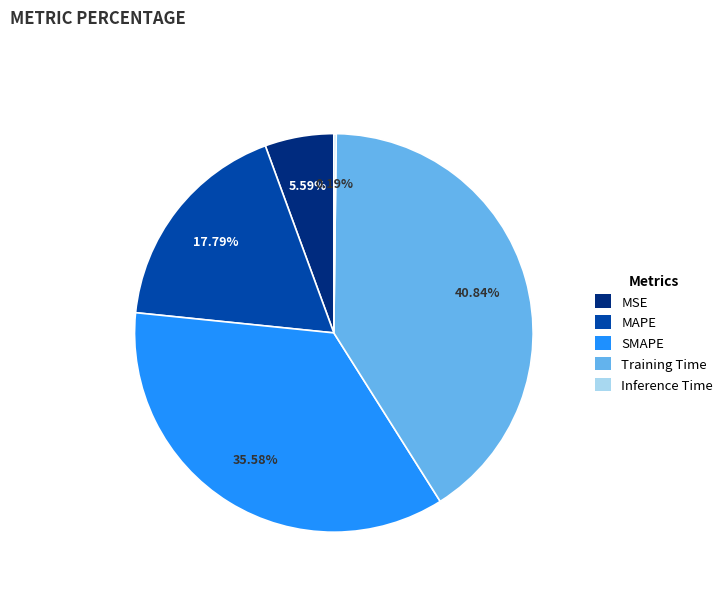

Is there any slice that represents more than half of the pie?

No